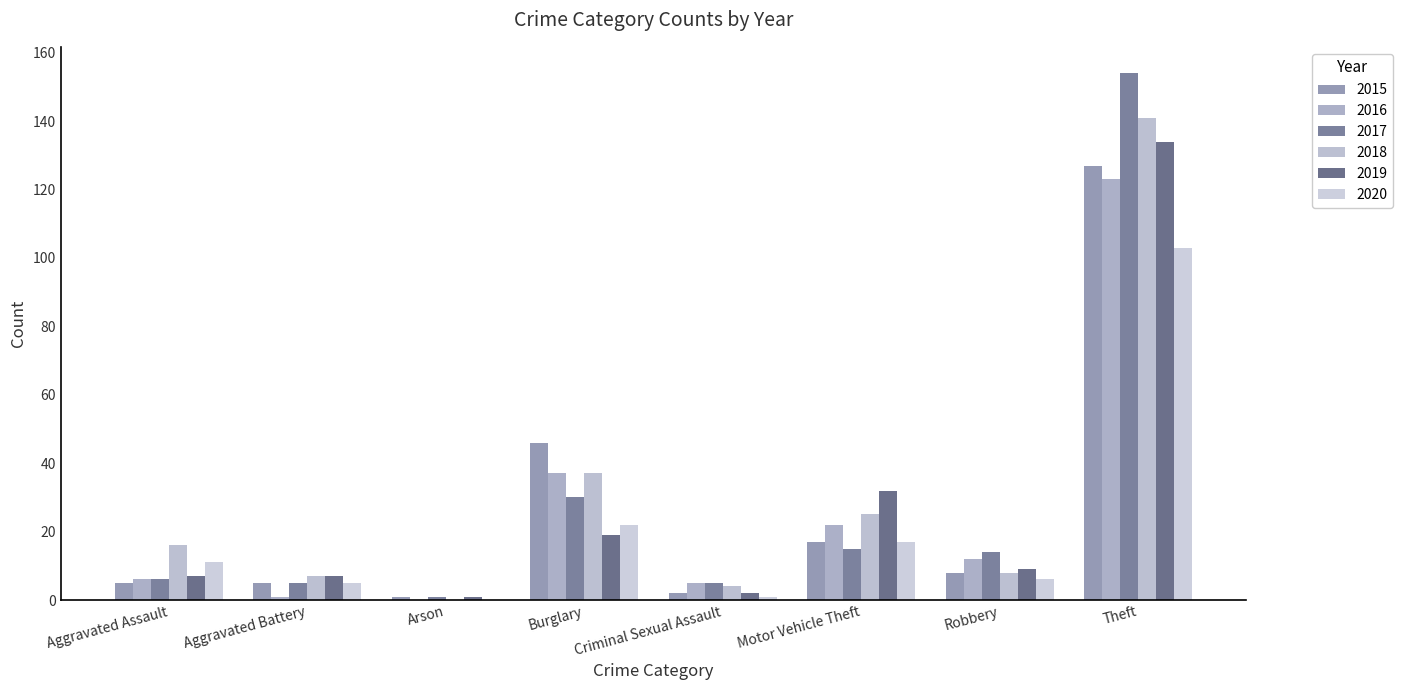

What is the approximate value of 2018 at Robbery, to the nearest 5?

10